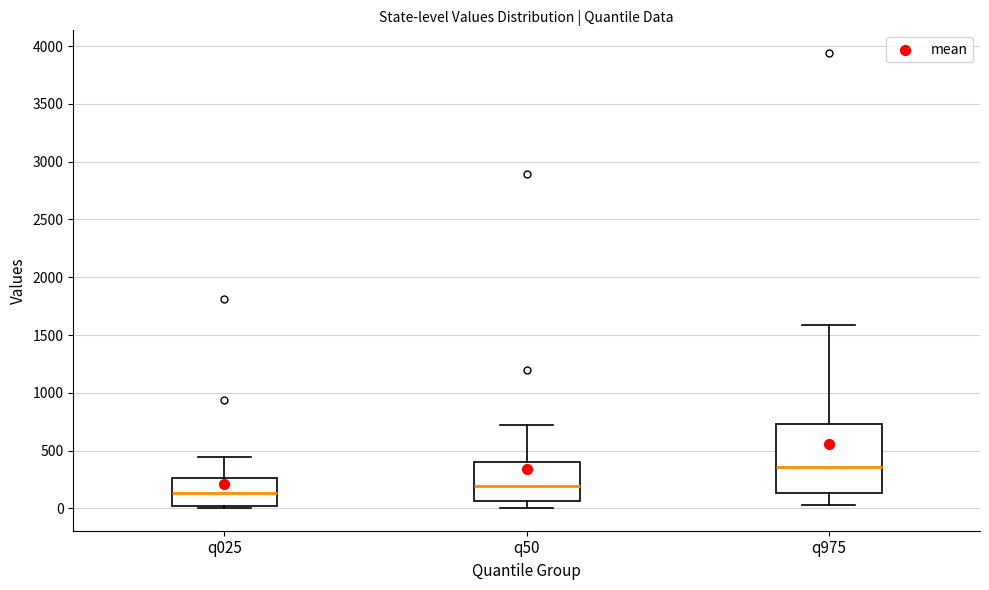

Which box's median line is the lowest?

q025